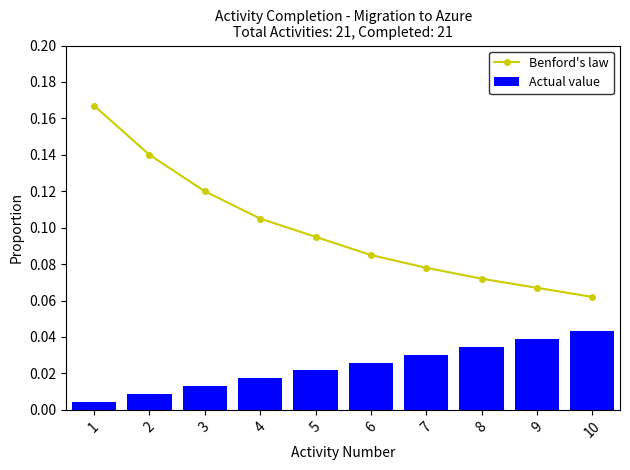

Count the number of data series in this chart.

2